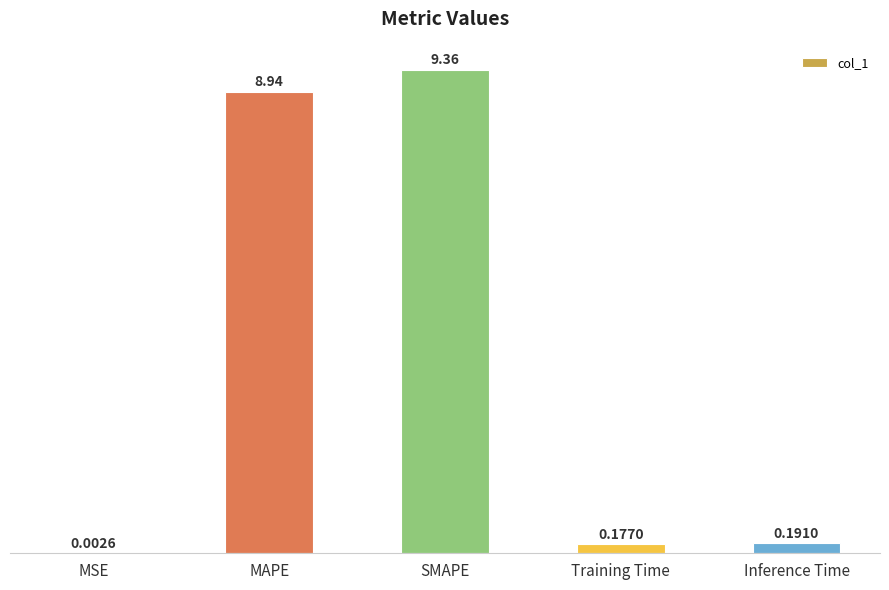

Where is the data nearest to the value 4?

Inference Time